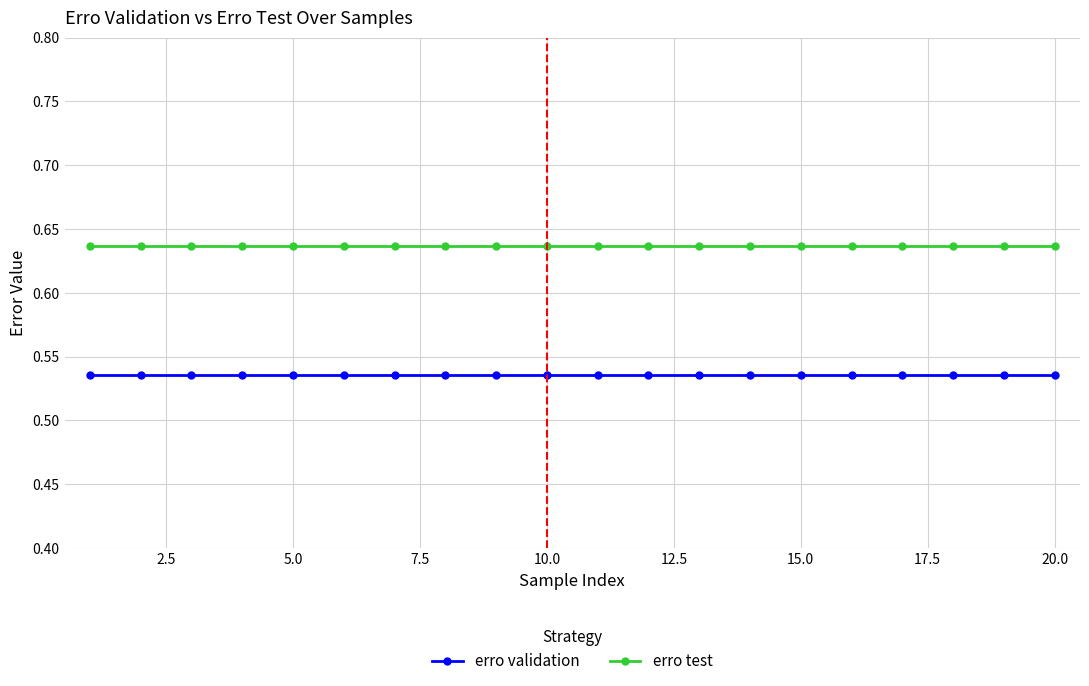

What is the sum of all erro validation values?

10.7